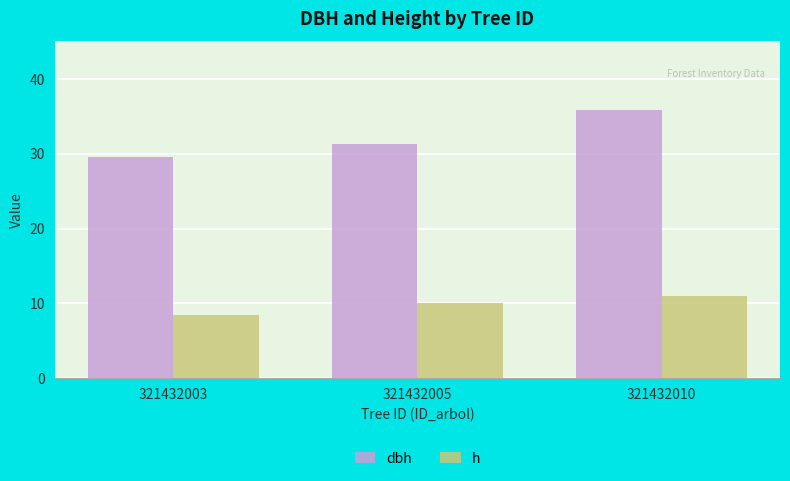

Is it true that h equals 12.8 at 321432003?

False